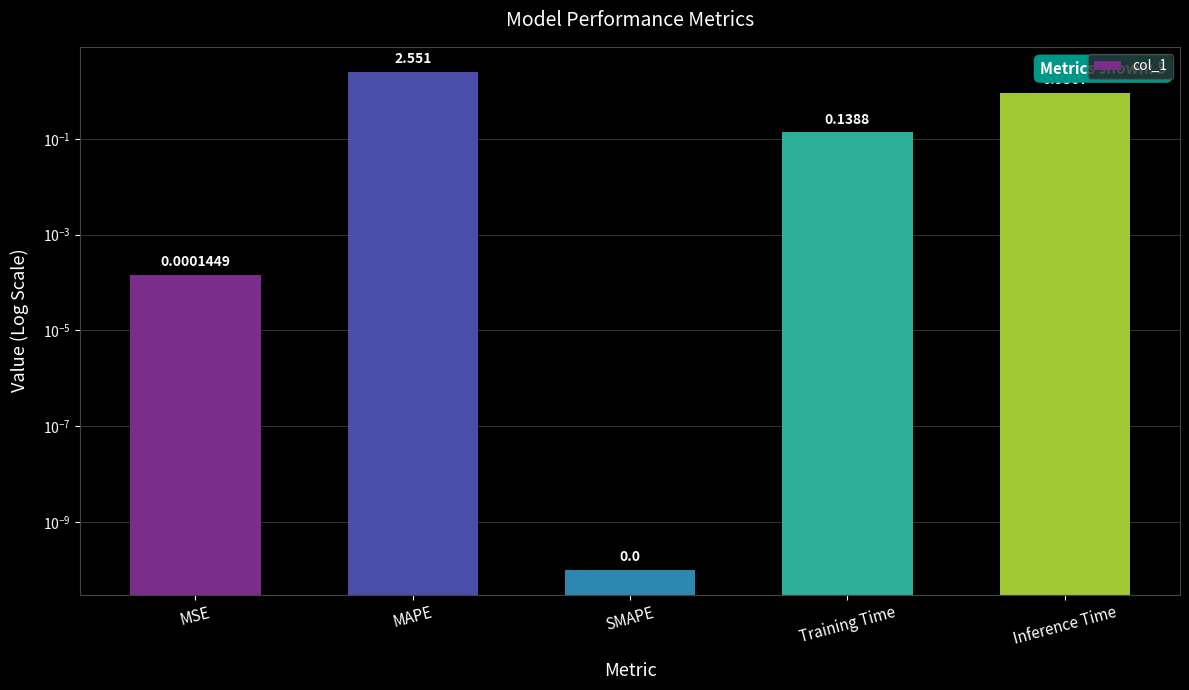

What is the average value?

0.7